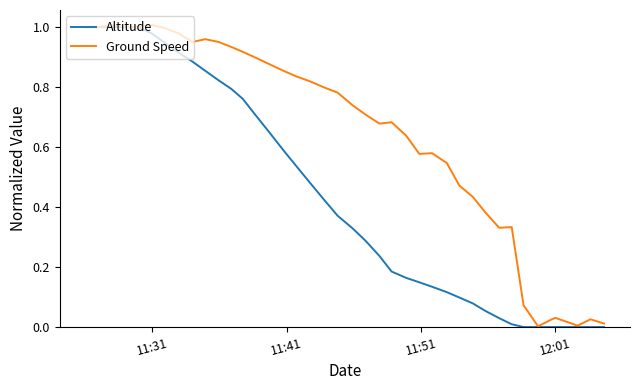

What are all the series names shown in the legend?

Altitude, Ground Speed